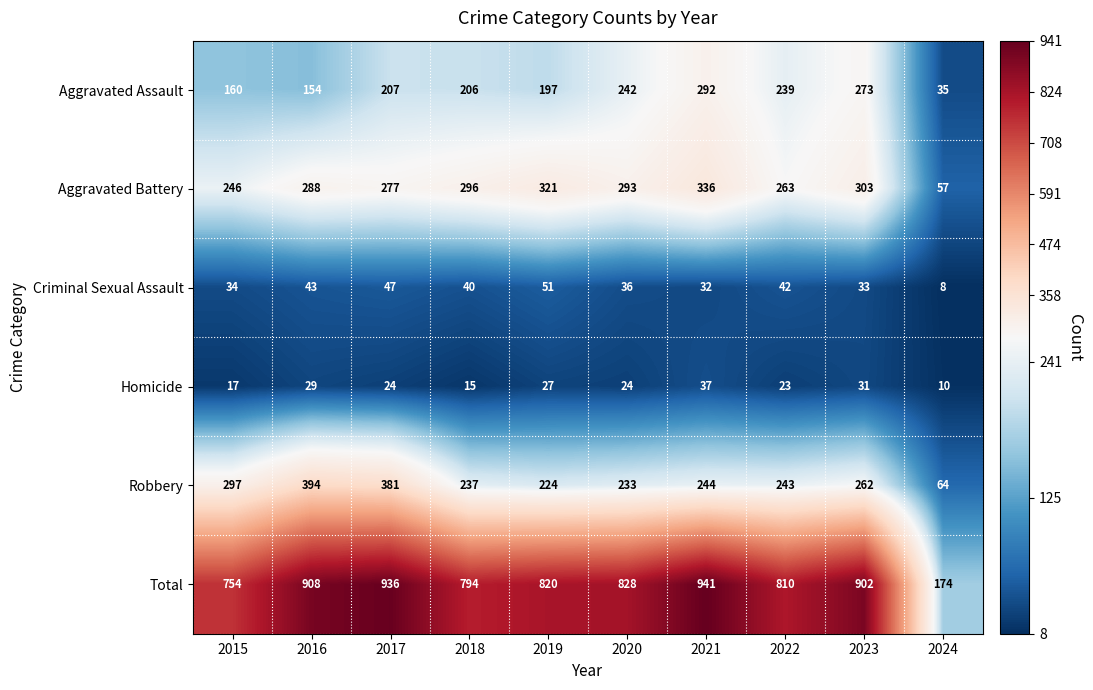

The Robbery series shows 233 at 2020. True or false?

True